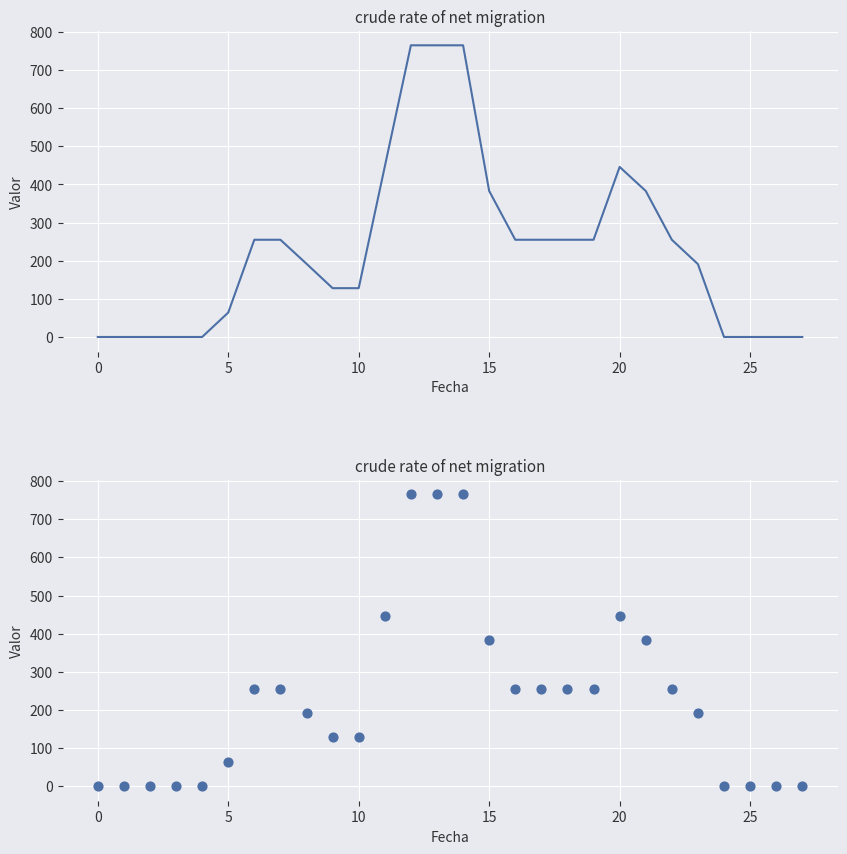

Which has a higher value, 25 or 11?

11